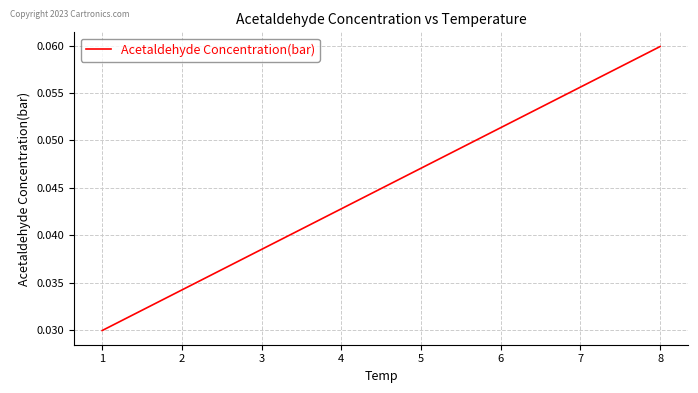

At which category does the chart reach its peak across all series?

8